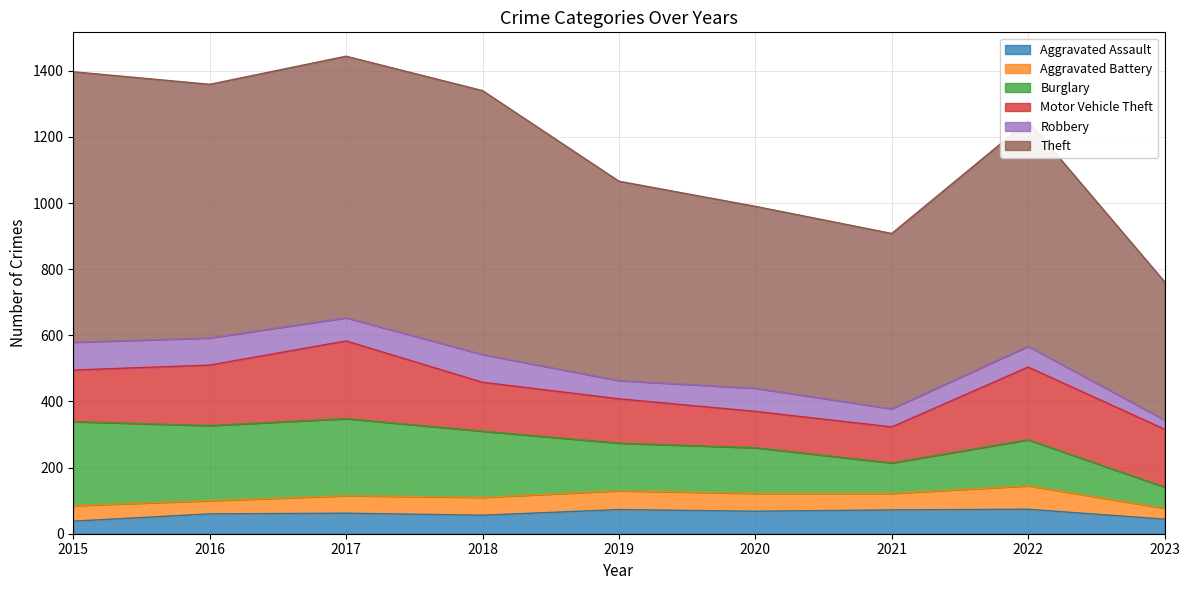

What is the difference between the maximum and minimum values in the Aggravated Assault series?

36